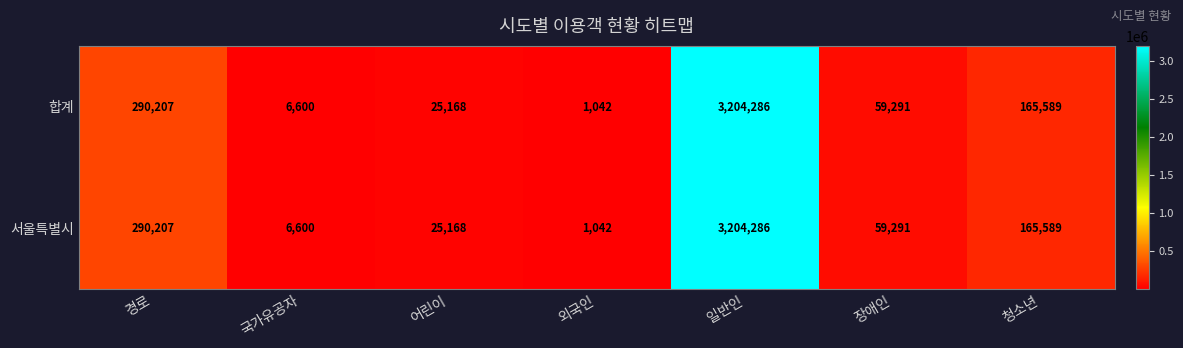

Which category has the highest value in the 서울특별시 series?

일반인